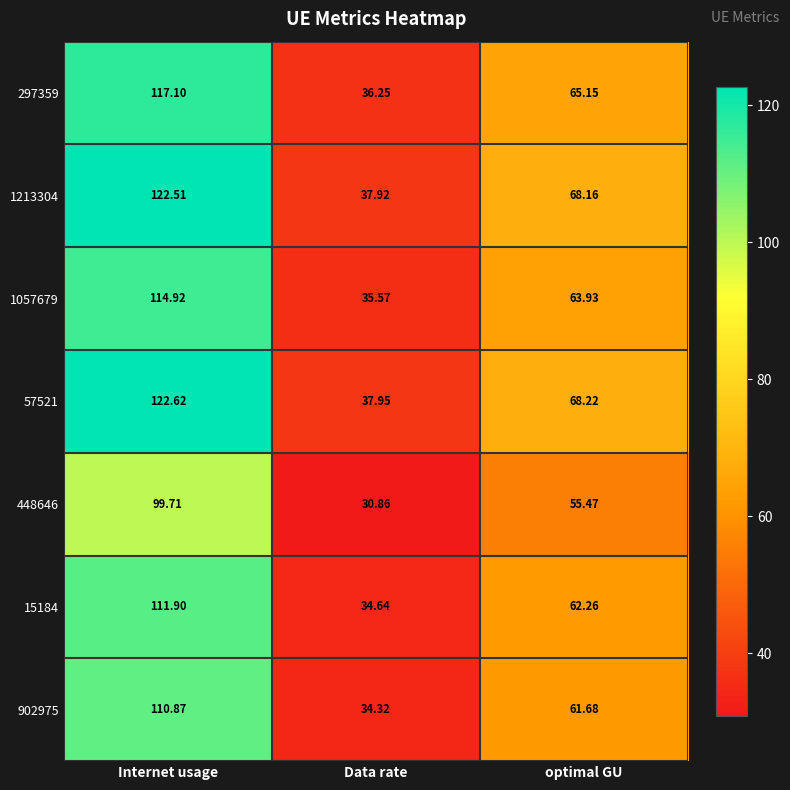

At which label does 15184 reach its minimum?

Data rate